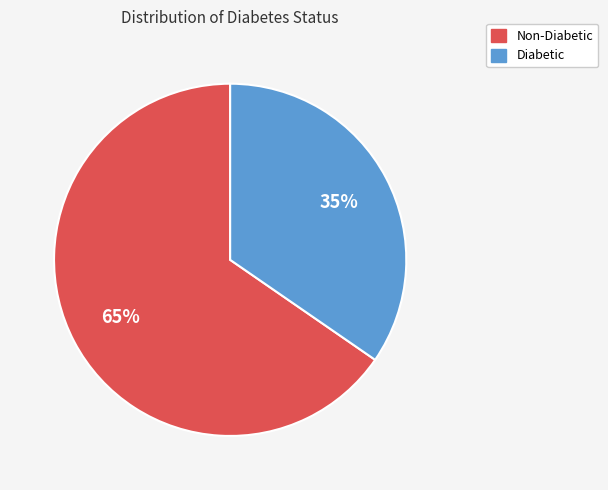

Which has a higher value, Non-Diabetic or Diabetic?

Non-Diabetic